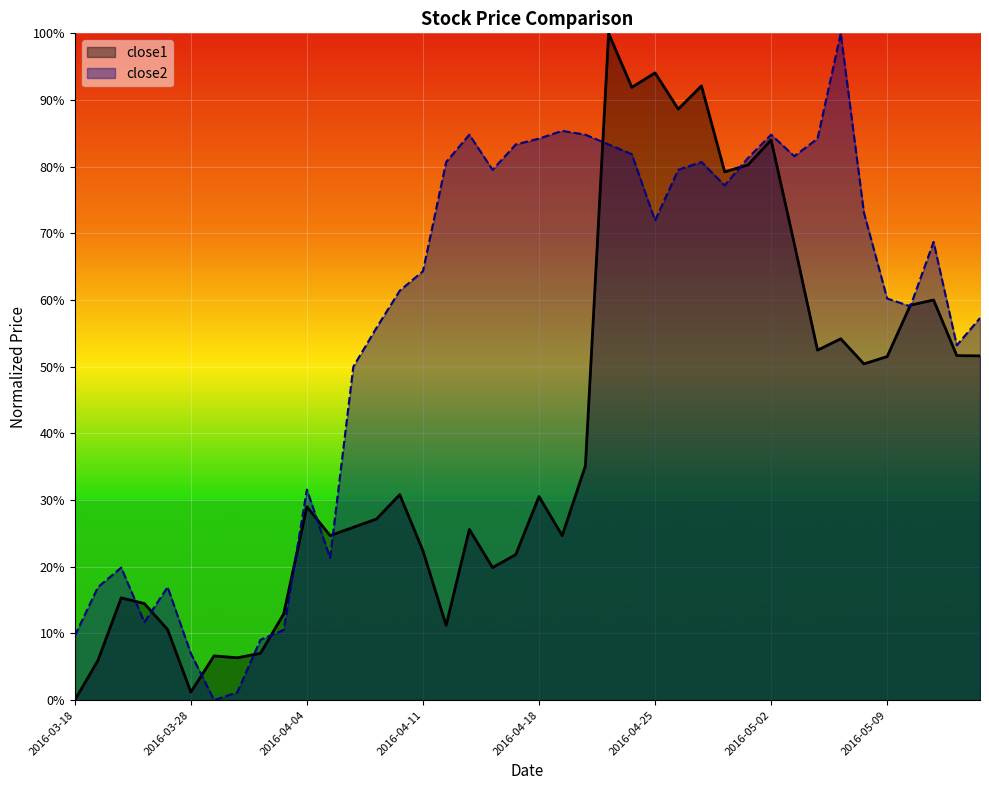

Count the number of categories in the chart.

40